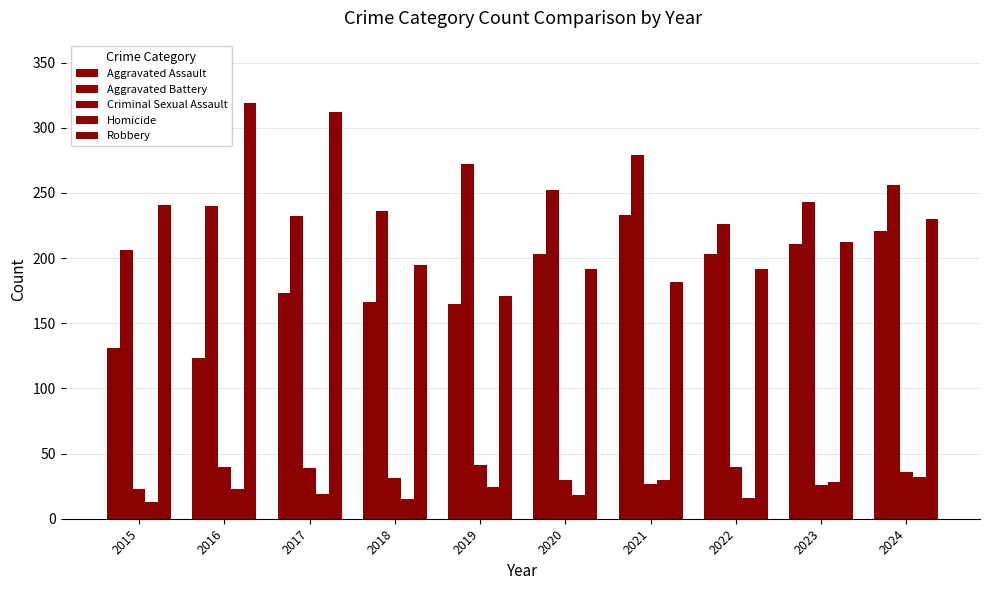

How many bars are there in total?

50